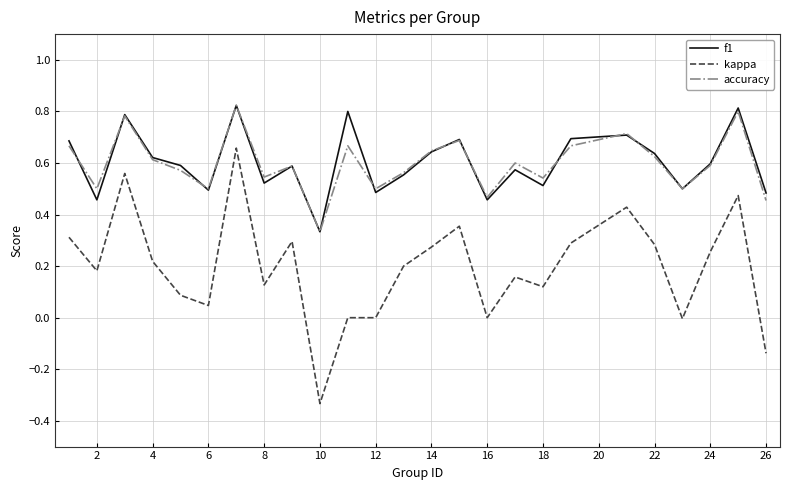

Which series has the largest range (max minus min)?

kappa